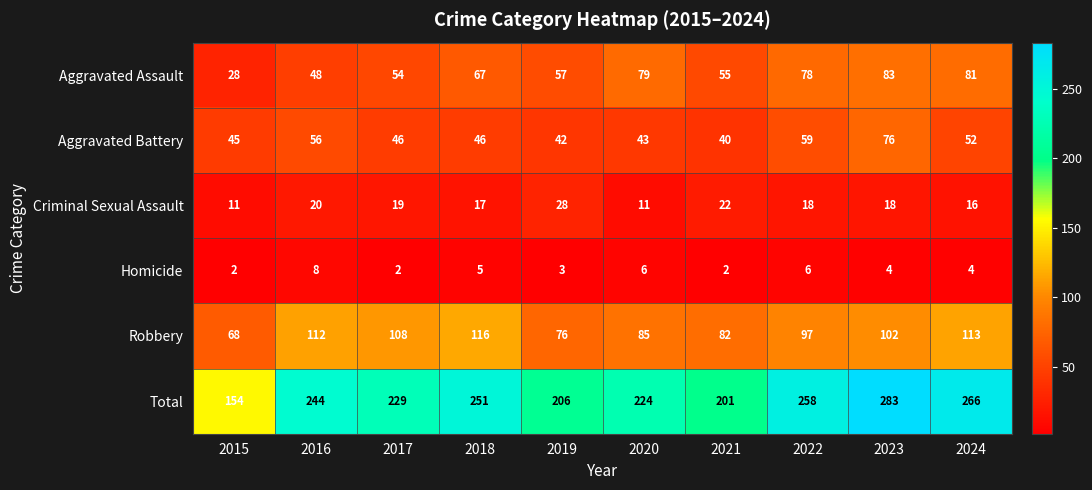

At which category is the sum across all series the highest?

2023